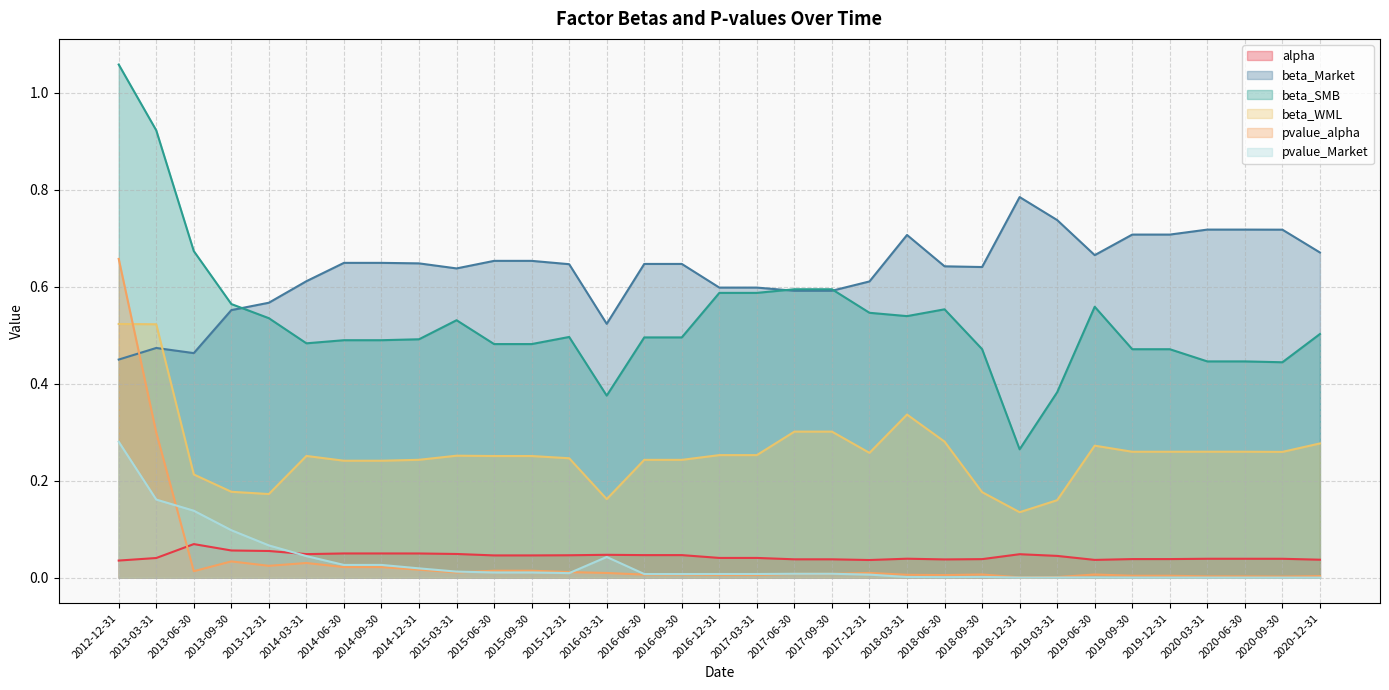

The value of beta_WML at 2018-03-31 is 0.6. True or false?

False